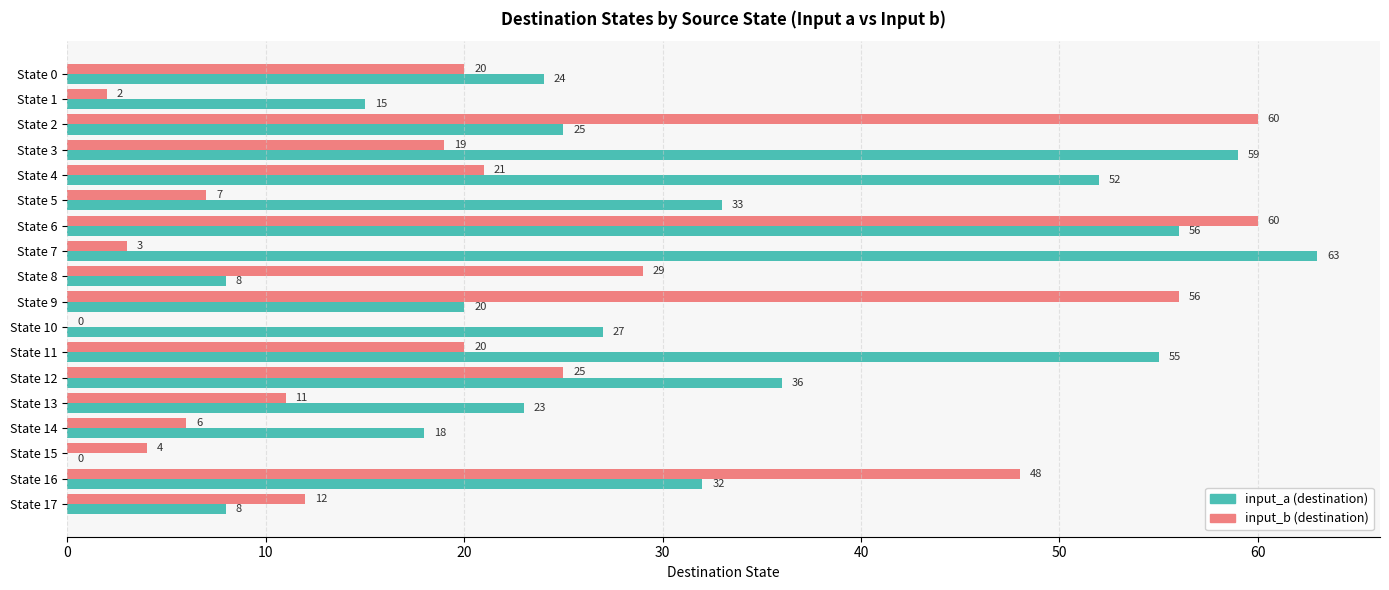

At which category is the sum across all series the highest?

State 6